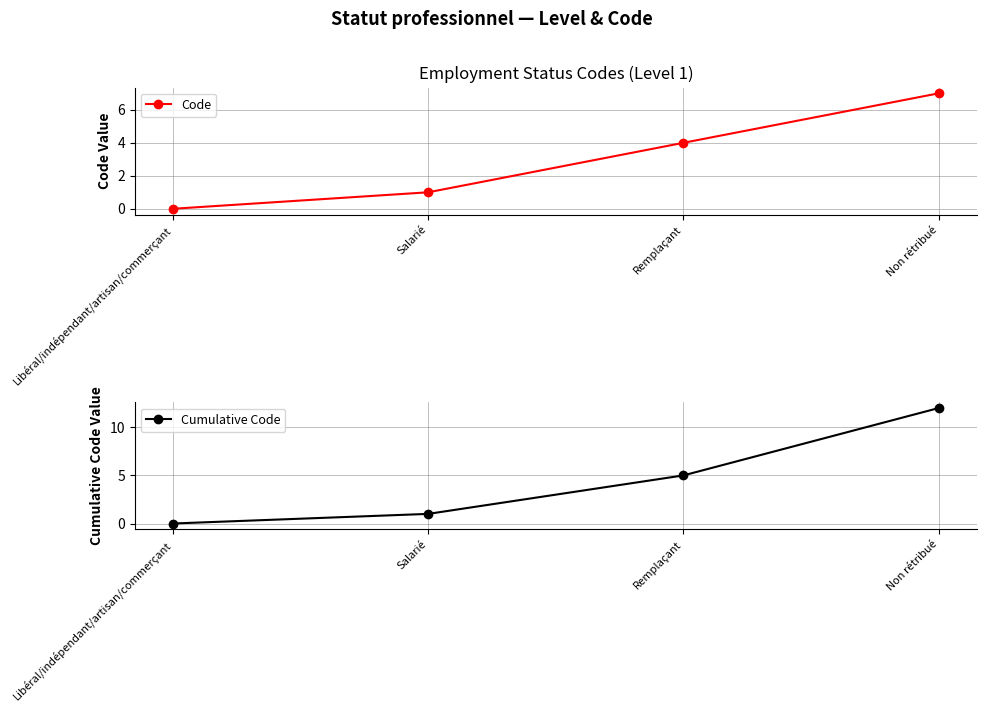

What are all the series names shown in the legend?

Code, Cumulative Code